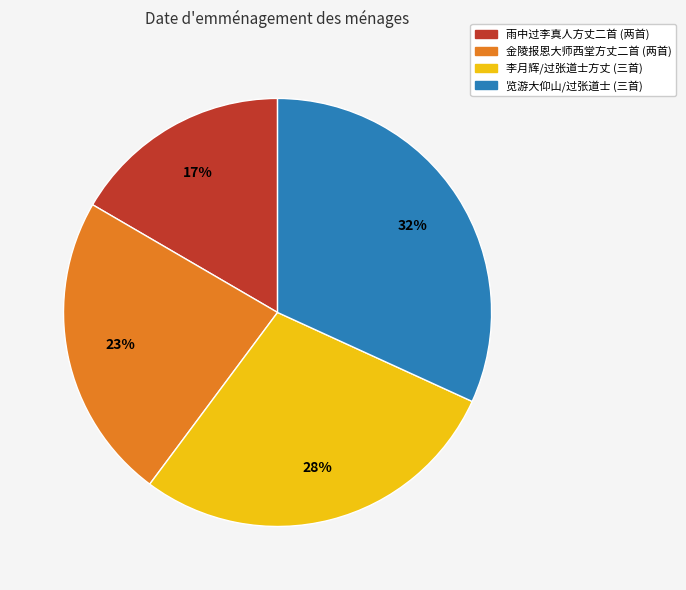

To the nearest percent, what is the difference between the largest and smallest slice percentages?

15%